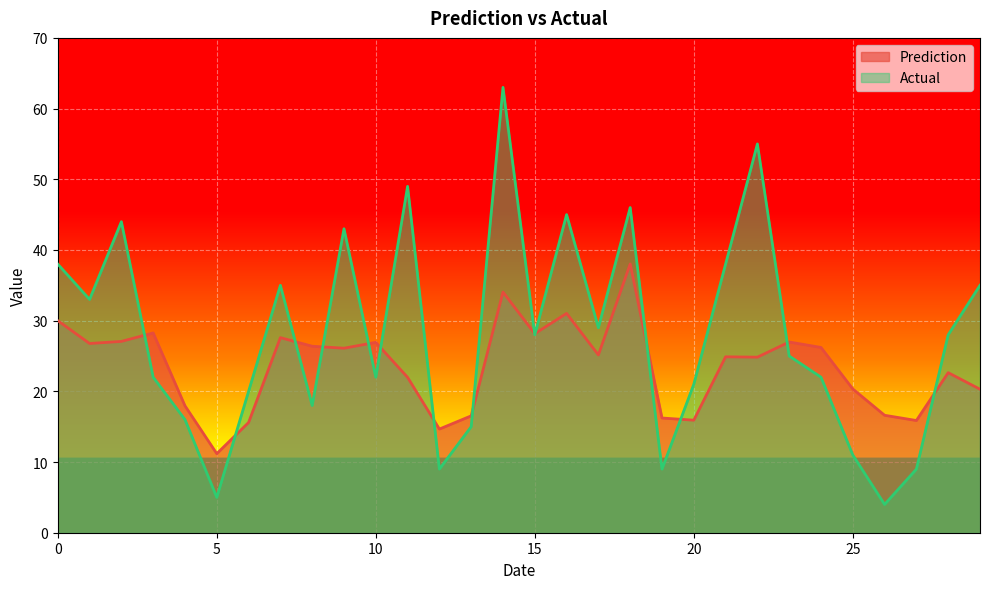

At 9, list the series in order from smallest to largest.

Prediction, Actual